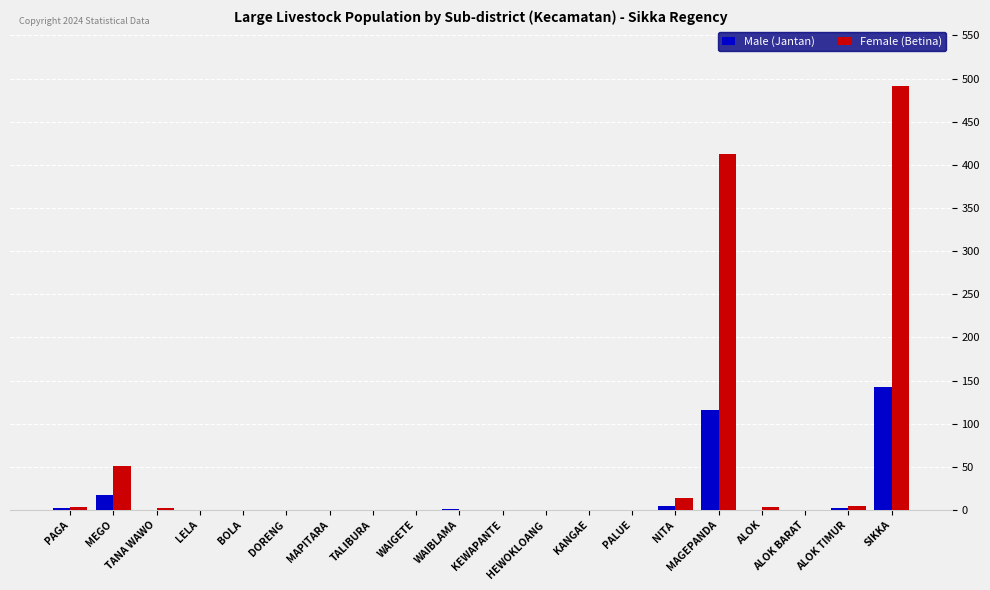

Which category has the highest value across all series?

SIKKA